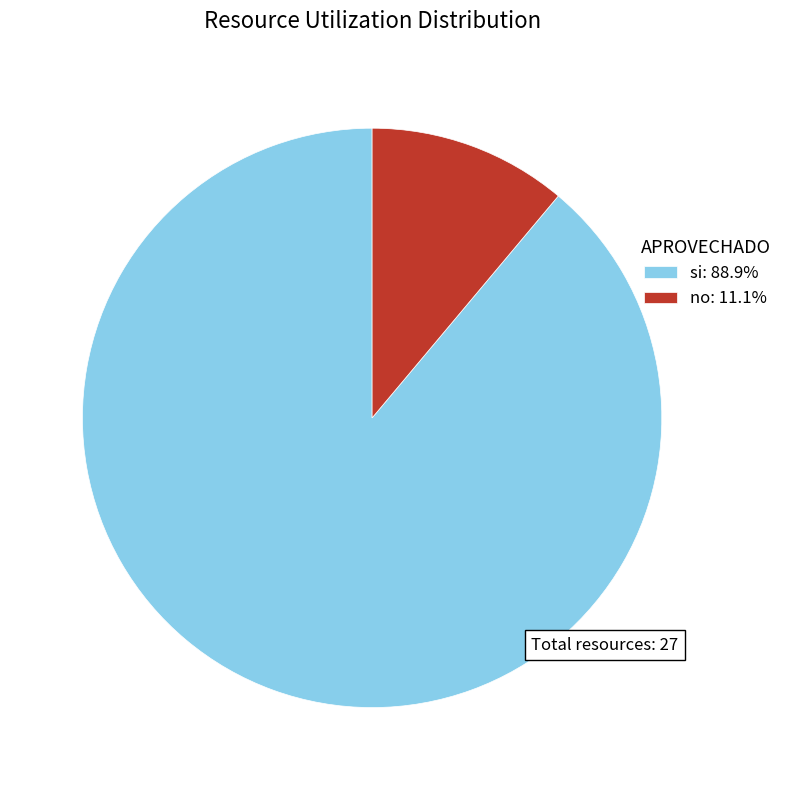

Which slice is the largest?

si